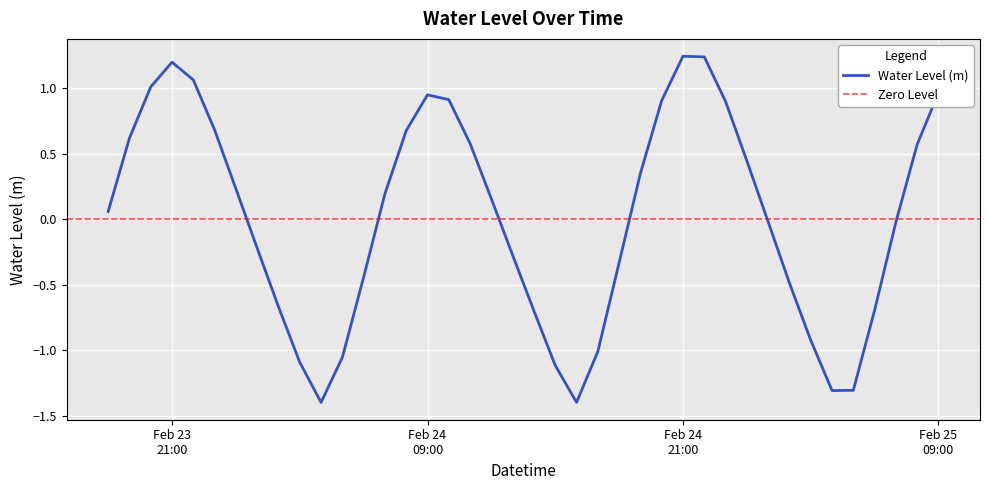

How many negative values are there?

19